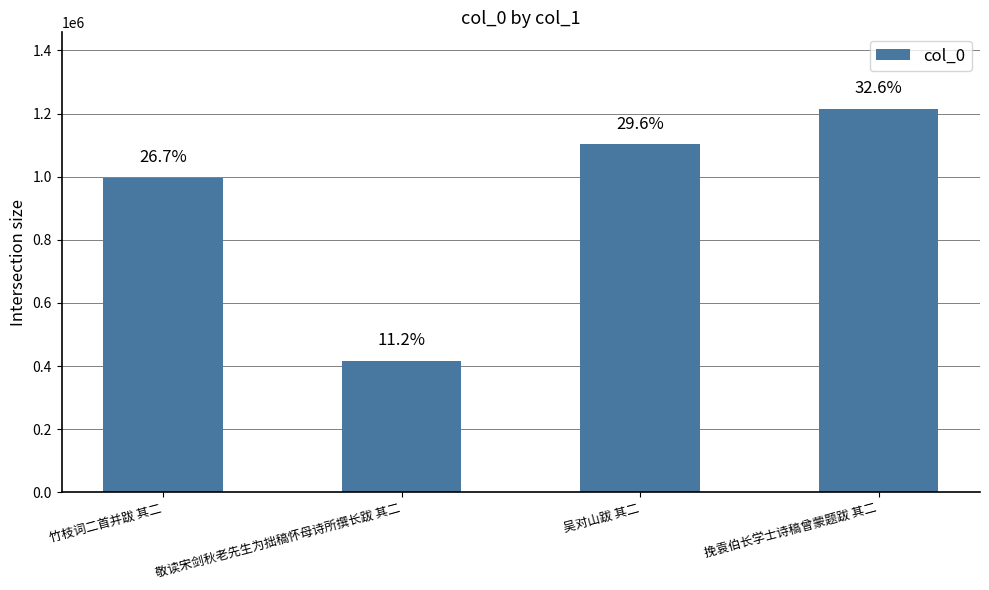

Reading left to right, what are all the values shown in this chart?

996741	415915	1102066	1214308